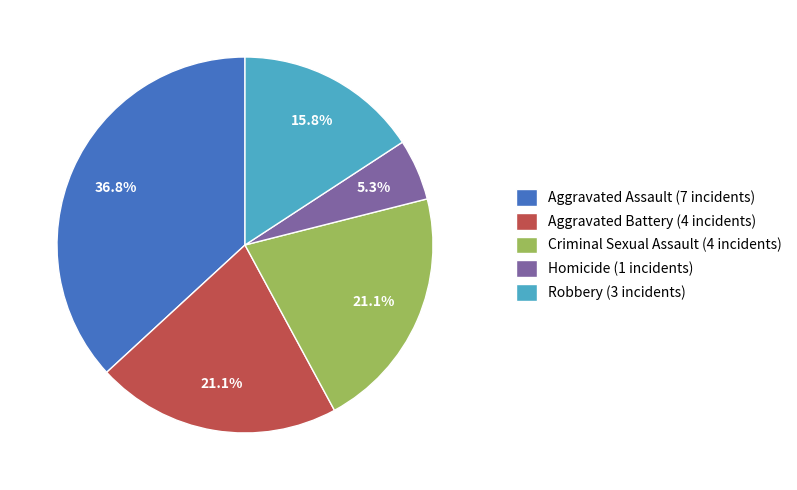

True or false: Aggravated Assault accounts for 37% of the total.

True